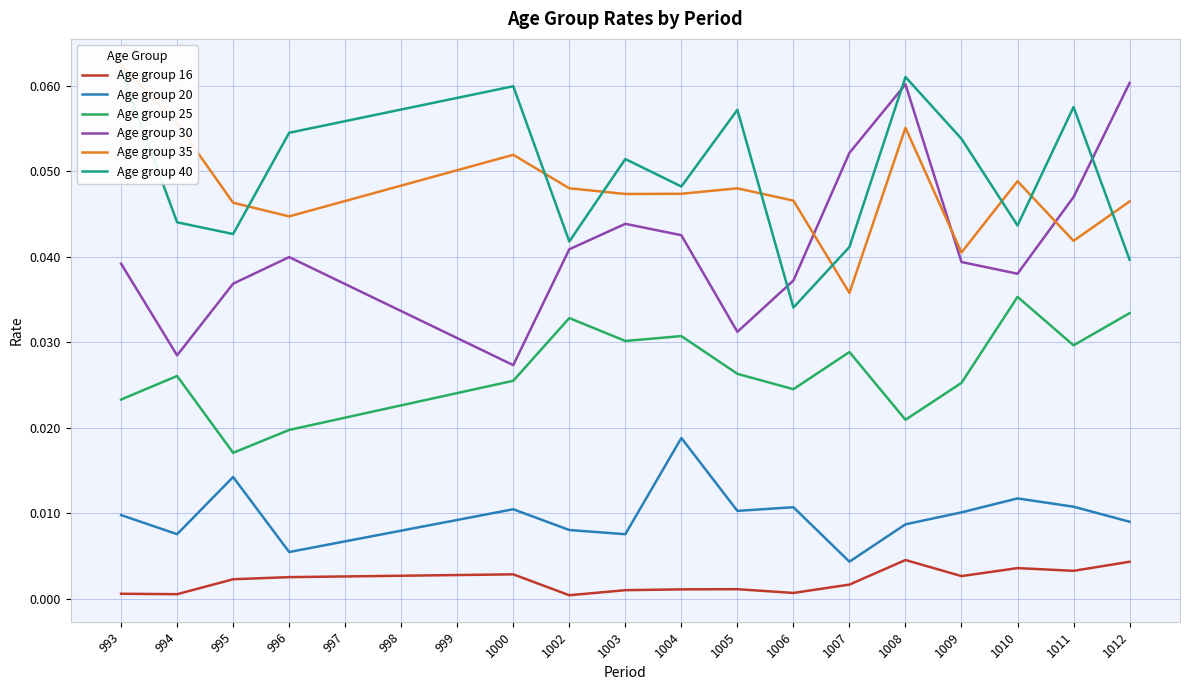

Count the number of data series in this chart.

6